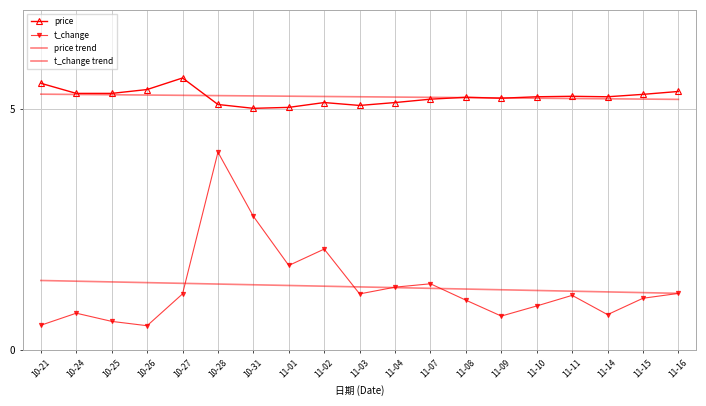

Between which two adjacent categories do price trend and price first intersect?

10-27 and 10-28